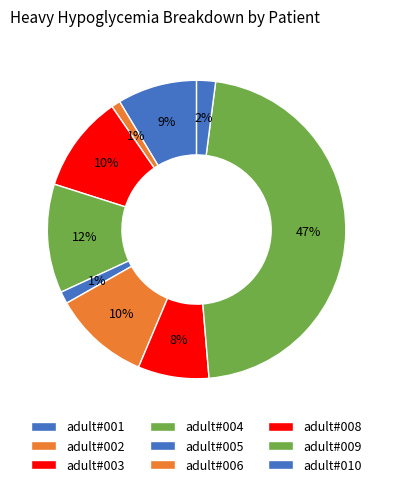

How many slices are in this pie chart?

9